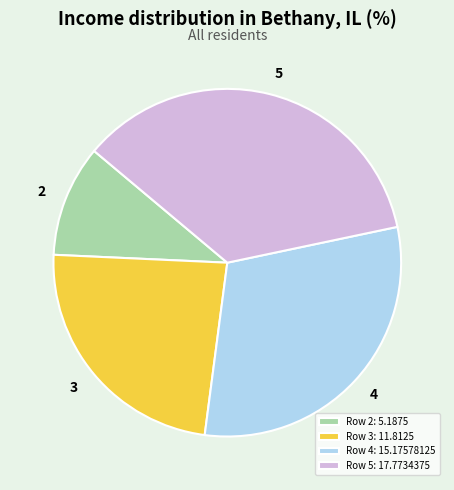

Which slice is the smallest?

Row 2: 5.1875